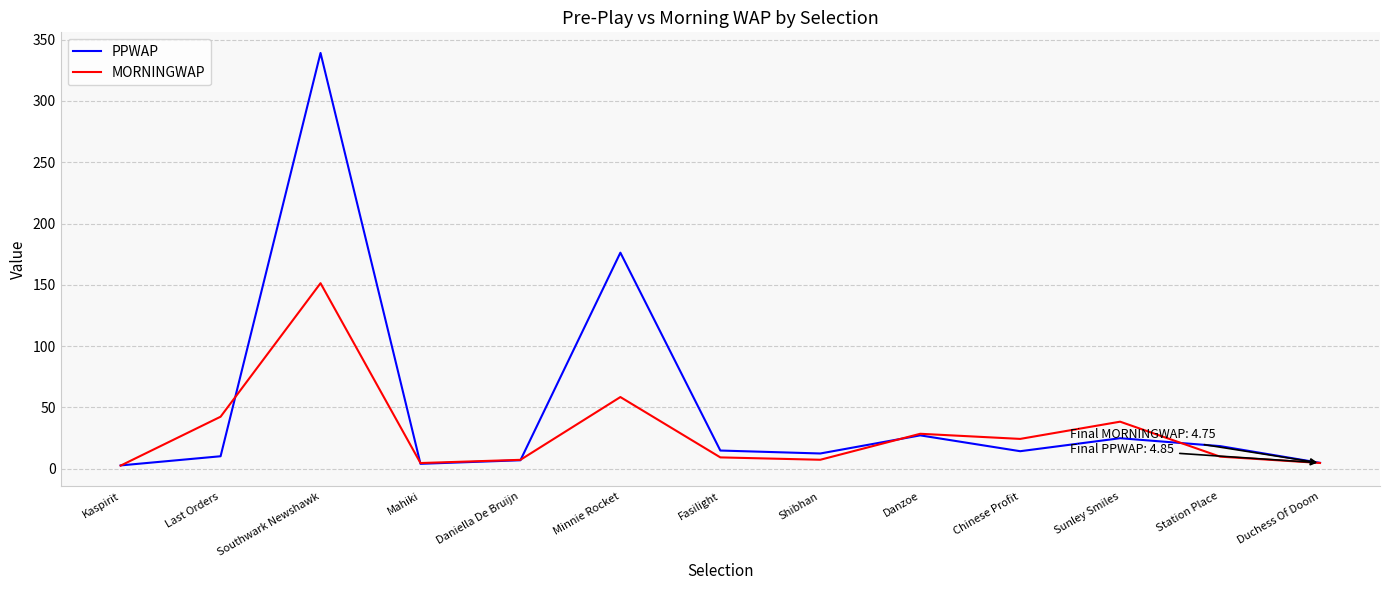

How many interior local peaks does the MORNINGWAP series have?

4